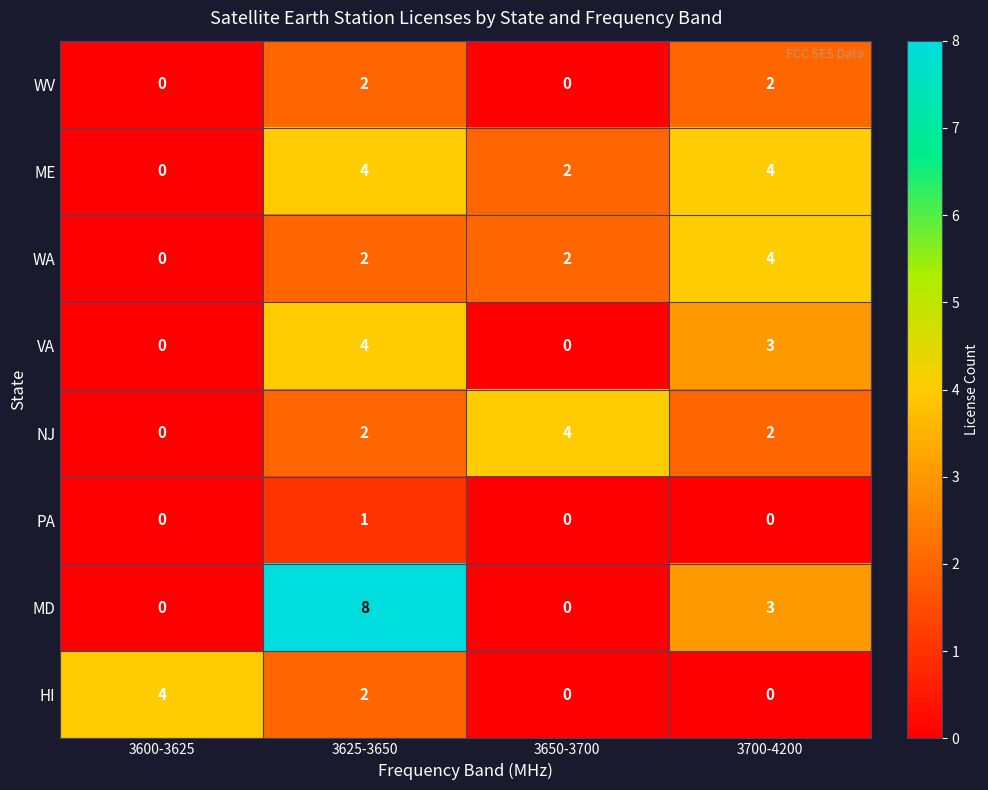

What is the spread (max minus min) of values at 3700-4200?

4